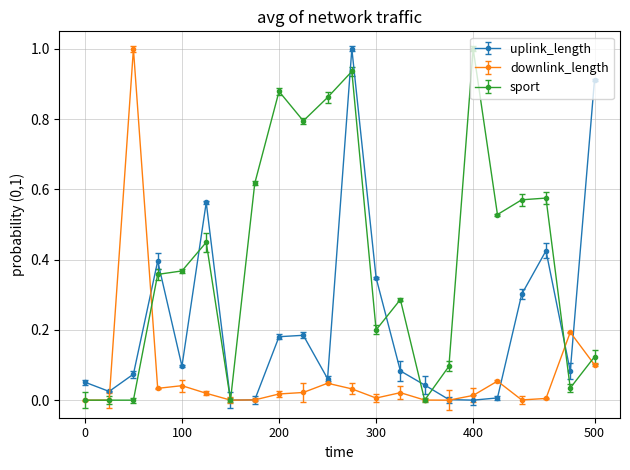

In uplink_length, how many points are lower than both neighbors (excluding endpoints)?

6